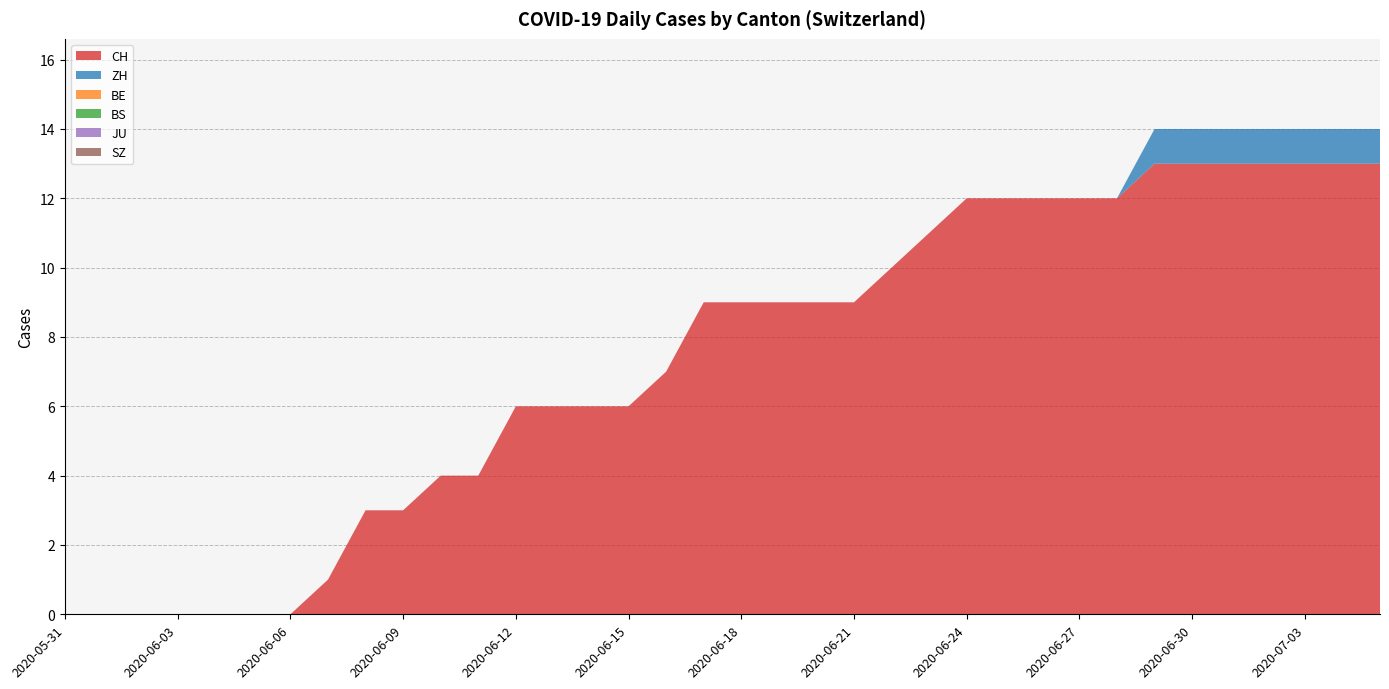

Reading right to left, transcribe all the data shown in this chart.

CH: 2020-07-05=13	2020-07-04=13	2020-07-03=13	2020-07-02=13	2020-07-01=13	2020-06-30=13	2020-06-29=13	2020-06-28=12	2020-06-27=12	2020-06-26=12	2020-06-25=12	2020-06-24=12	2020-06-23=11	2020-06-22=10	2020-06-21=9	2020-06-20=9	2020-06-19=9	2020-06-18=9	2020-06-17=9	2020-06-16=7	2020-06-15=6	2020-06-14=6	2020-06-13=6	2020-06-12=6	2020-06-11=4	2020-06-10=4	2020-06-09=3	2020-06-08=3	2020-06-07=1	2020-06-06=0	2020-06-05=0	2020-06-04=0	2020-06-03=0	2020-06-02=0	2020-06-01=0	2020-05-31=0
ZH: 2020-07-05=1	2020-07-04=1	2020-07-03=1	2020-07-02=1	2020-07-01=1	2020-06-30=1	2020-06-29=1	2020-06-28=0	2020-06-27=0	2020-06-26=0	2020-06-25=0	2020-06-24=0	2020-06-23=0	2020-06-22=0	2020-06-21=0	2020-06-20=0	2020-06-19=0	2020-06-18=0	2020-06-17=0	2020-06-16=0	2020-06-15=0	2020-06-14=0	2020-06-13=0	2020-06-12=0	2020-06-11=0	2020-06-10=0	2020-06-09=0	2020-06-08=0	2020-06-07=0	2020-06-06=0	2020-06-05=0	2020-06-04=0	2020-06-03=0	2020-06-02=0	2020-06-01=0	2020-05-31=0
BE: 2020-07-05=0	2020-07-04=0	2020-07-03=0	2020-07-02=0	2020-07-01=0	2020-06-30=0	2020-06-29=0	2020-06-28=0	2020-06-27=0	2020-06-26=0	2020-06-25=0	2020-06-24=0	2020-06-23=0	2020-06-22=0	2020-06-21=0	2020-06-20=0	2020-06-19=0	2020-06-18=0	2020-06-17=0	2020-06-16=0	2020-06-15=0	2020-06-14=0	2020-06-13=0	2020-06-12=0	2020-06-11=0	2020-06-10=0	2020-06-09=0	2020-06-08=0	2020-06-07=0	2020-06-06=0	2020-06-05=0	2020-06-04=0	2020-06-03=0	2020-06-02=0	2020-06-01=0	2020-05-31=0
BS: 2020-07-05=0	2020-07-04=0	2020-07-03=0	2020-07-02=0	2020-07-01=0	2020-06-30=0	2020-06-29=0	2020-06-28=0	2020-06-27=0	2020-06-26=0	2020-06-25=0	2020-06-24=0	2020-06-23=0	2020-06-22=0	2020-06-21=0	2020-06-20=0	2020-06-19=0	2020-06-18=0	2020-06-17=0	2020-06-16=0	2020-06-15=0	2020-06-14=0	2020-06-13=0	2020-06-12=0	2020-06-11=0	2020-06-10=0	2020-06-09=0	2020-06-08=0	2020-06-07=0	2020-06-06=0	2020-06-05=0	2020-06-04=0	2020-06-03=0	2020-06-02=0	2020-06-01=0	2020-05-31=0
JU: 2020-07-05=0	2020-07-04=0	2020-07-03=0	2020-07-02=0	2020-07-01=0	2020-06-30=0	2020-06-29=0	2020-06-28=0	2020-06-27=0	2020-06-26=0	2020-06-25=0	2020-06-24=0	2020-06-23=0	2020-06-22=0	2020-06-21=0	2020-06-20=0	2020-06-19=0	2020-06-18=0	2020-06-17=0	2020-06-16=0	2020-06-15=0	2020-06-14=0	2020-06-13=0	2020-06-12=0	2020-06-11=0	2020-06-10=0	2020-06-09=0	2020-06-08=0	2020-06-07=0	2020-06-06=0	2020-06-05=0	2020-06-04=0	2020-06-03=0	2020-06-02=0	2020-06-01=0	2020-05-31=0
SZ: 2020-07-05=0	2020-07-04=0	2020-07-03=0	2020-07-02=0	2020-07-01=0	2020-06-30=0	2020-06-29=0	2020-06-28=0	2020-06-27=0	2020-06-26=0	2020-06-25=0	2020-06-24=0	2020-06-23=0	2020-06-22=0	2020-06-21=0	2020-06-20=0	2020-06-19=0	2020-06-18=0	2020-06-17=0	2020-06-16=0	2020-06-15=0	2020-06-14=0	2020-06-13=0	2020-06-12=0	2020-06-11=0	2020-06-10=0	2020-06-09=0	2020-06-08=0	2020-06-07=0	2020-06-06=0	2020-06-05=0	2020-06-04=0	2020-06-03=0	2020-06-02=0	2020-06-01=0	2020-05-31=0